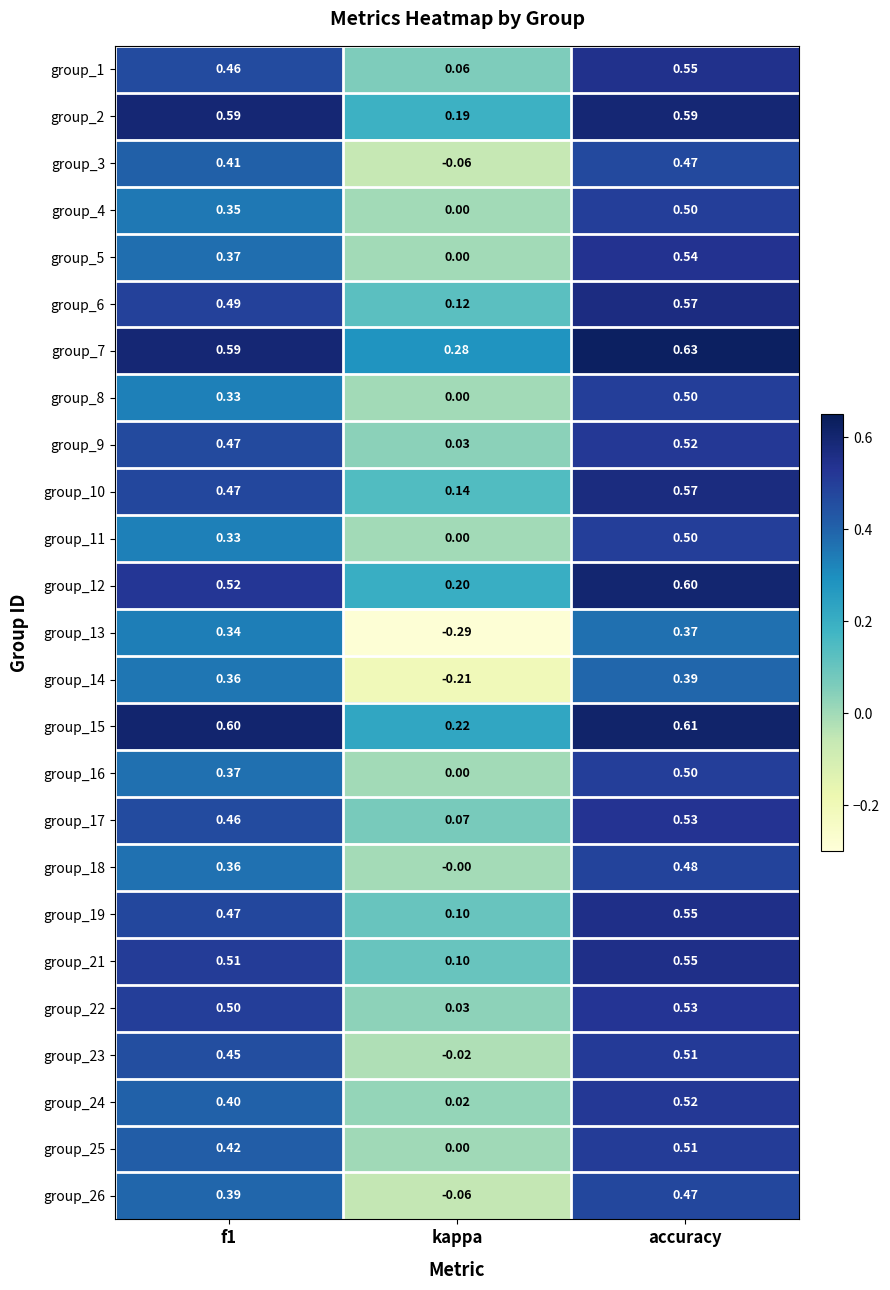

At which category does the chart reach its minimum across all series?

kappa